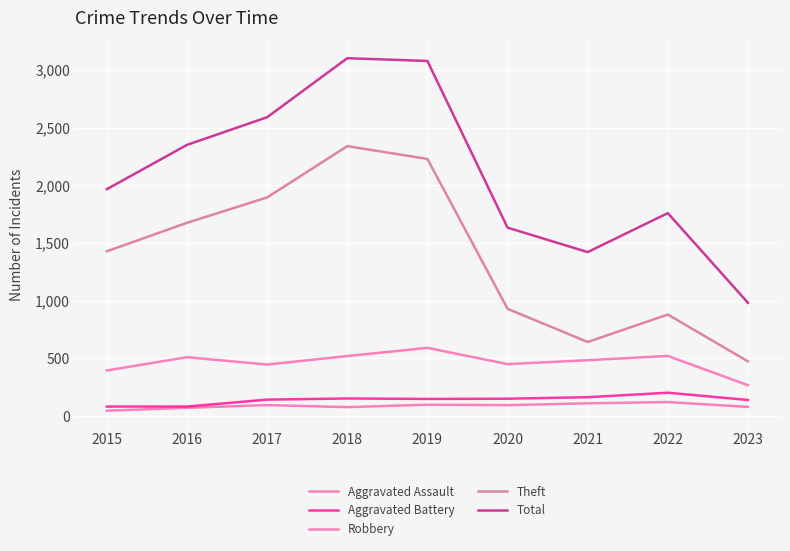

Is this an area chart (filled region under the line)?

No